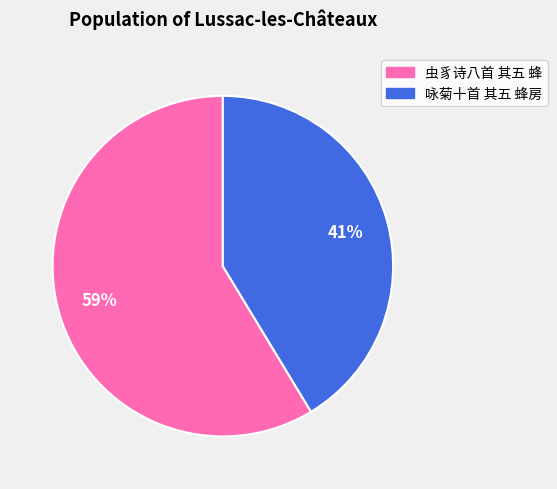

How many segments does this pie chart have?

2